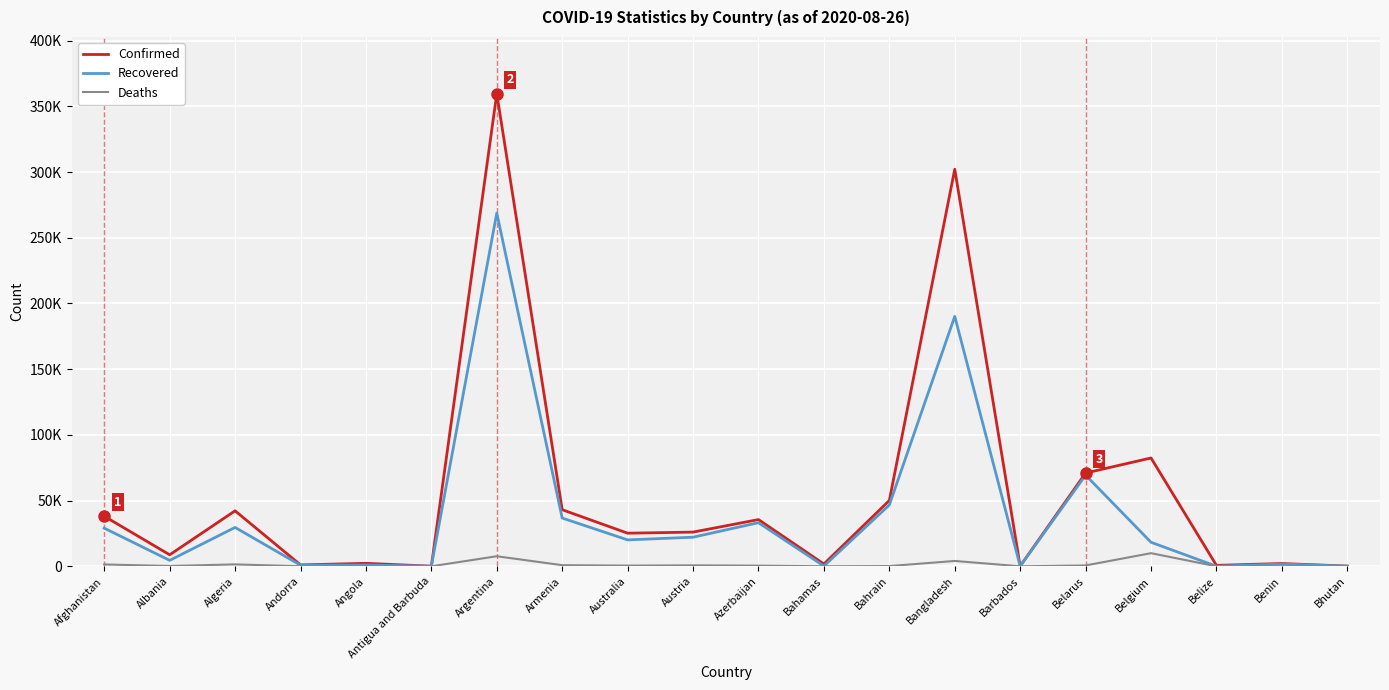

At which category is the sum across all series the highest?

Argentina